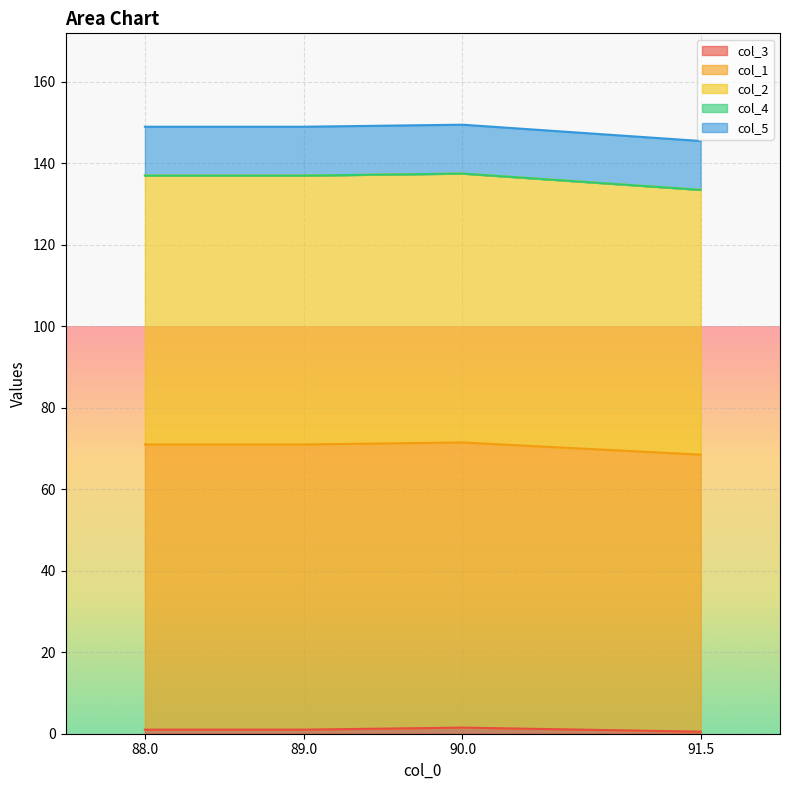

The value of col_3 at 88.0 is 1.6. True or false?

False